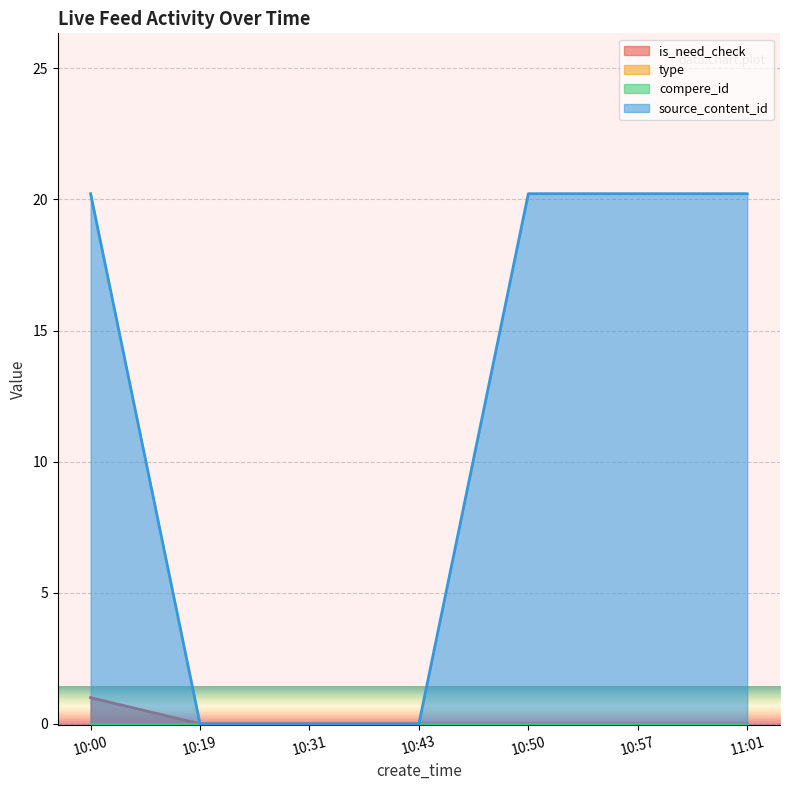

What position from the right is 10:57?

2